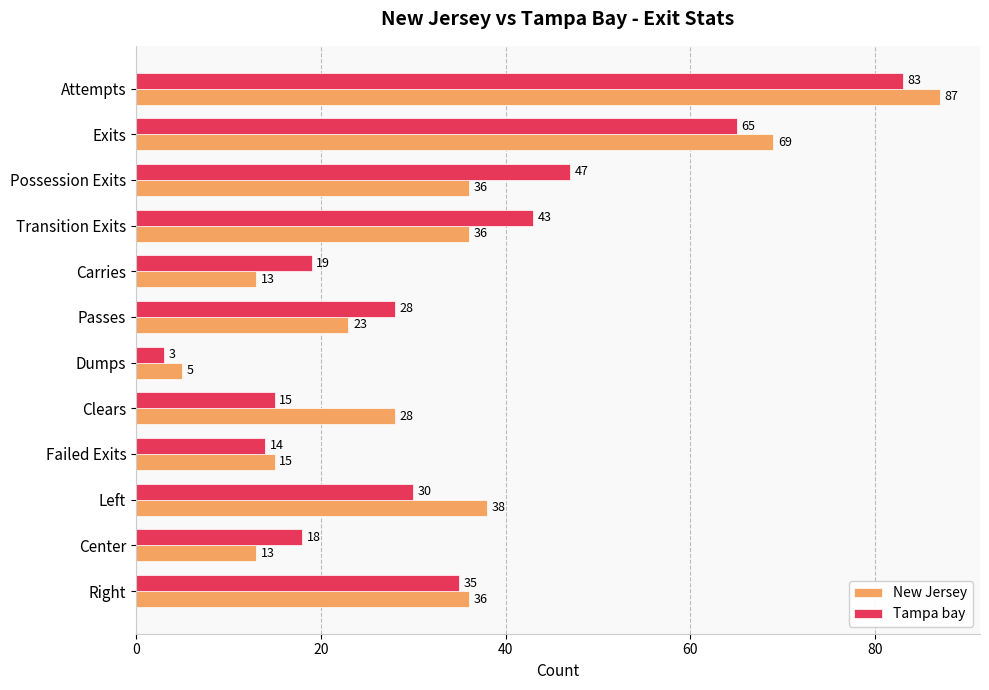

List the series in order of their overall mean, lowest first.

New Jersey, Tampa bay